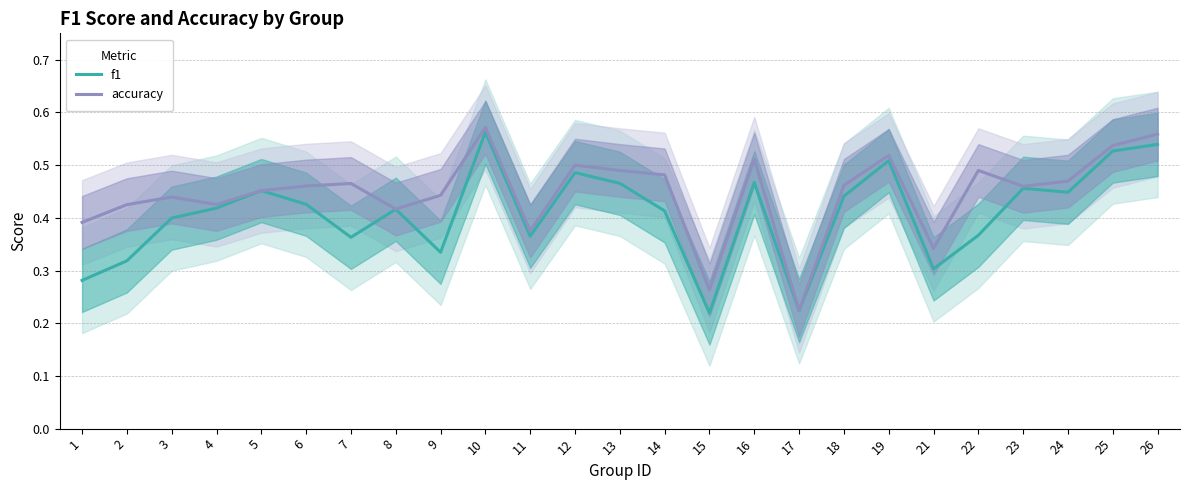

Is this an area chart (filled region under the line)?

No